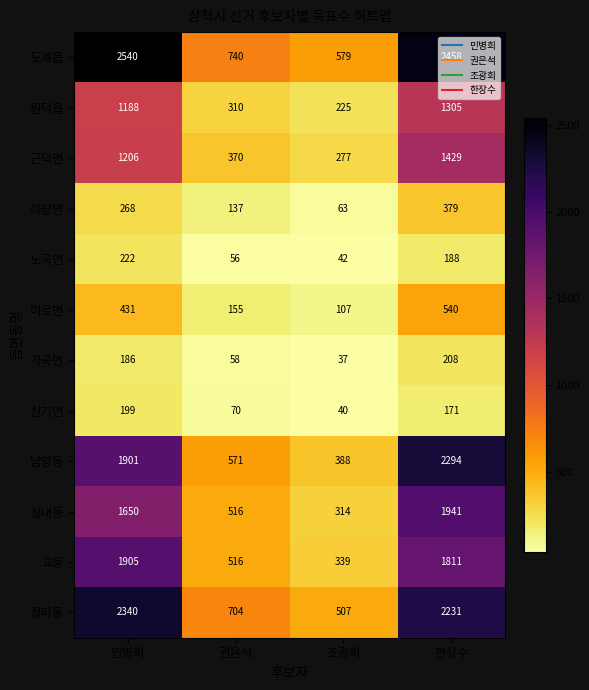

What is the highest value of the 근덕면 series?

1429